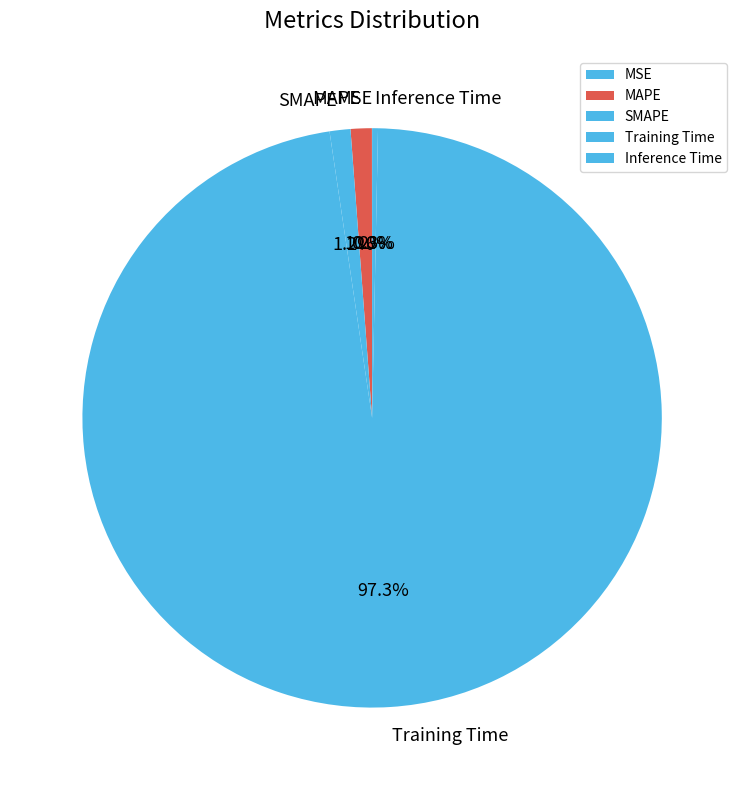

Combined, do Inference Time and Training Time account for over 50%?

Yes